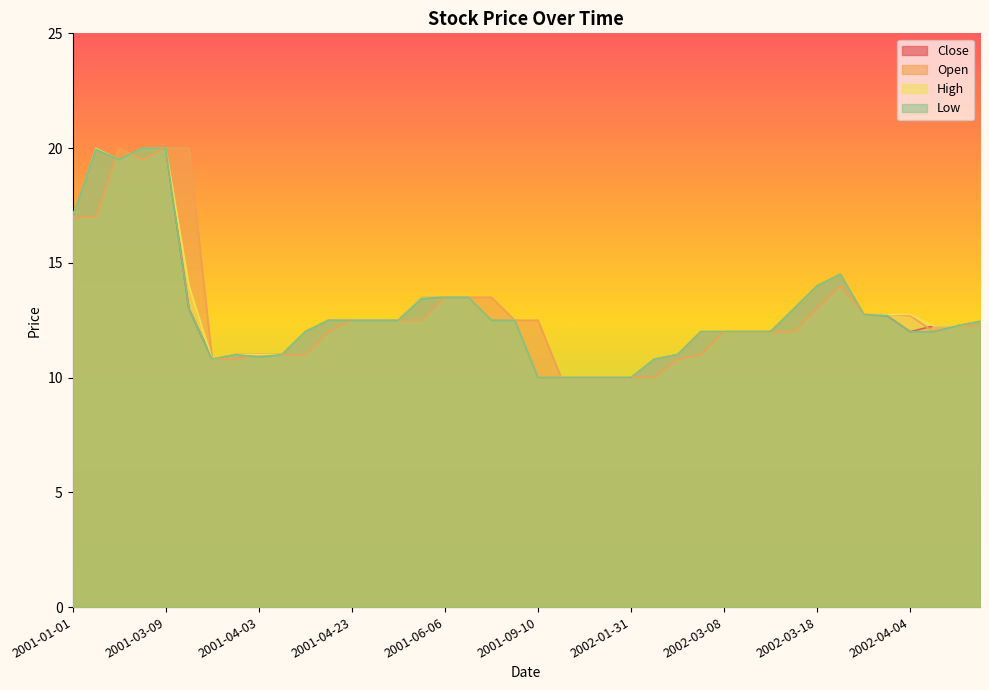

Rank the series by their maximum value, from lowest to highest.

Close, Open, High, Low